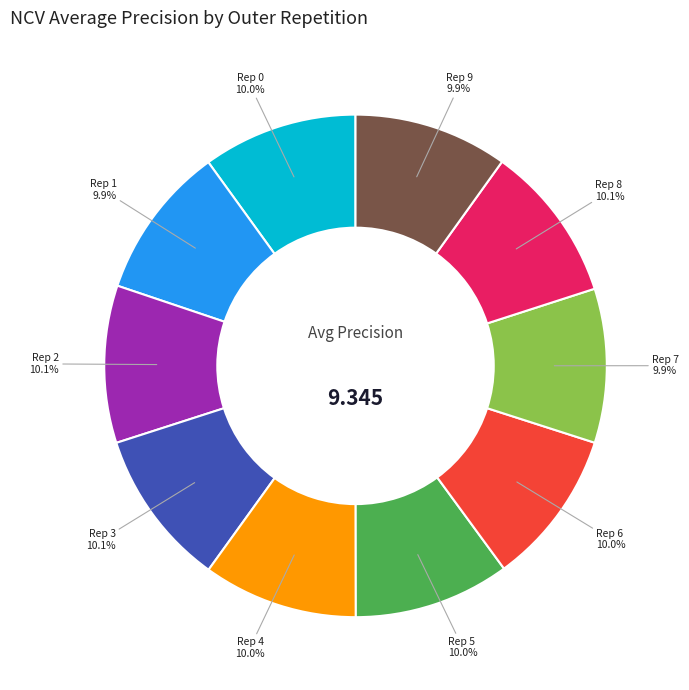

Combined, do Rep 4 and Rep 2 account for over 50%?

No